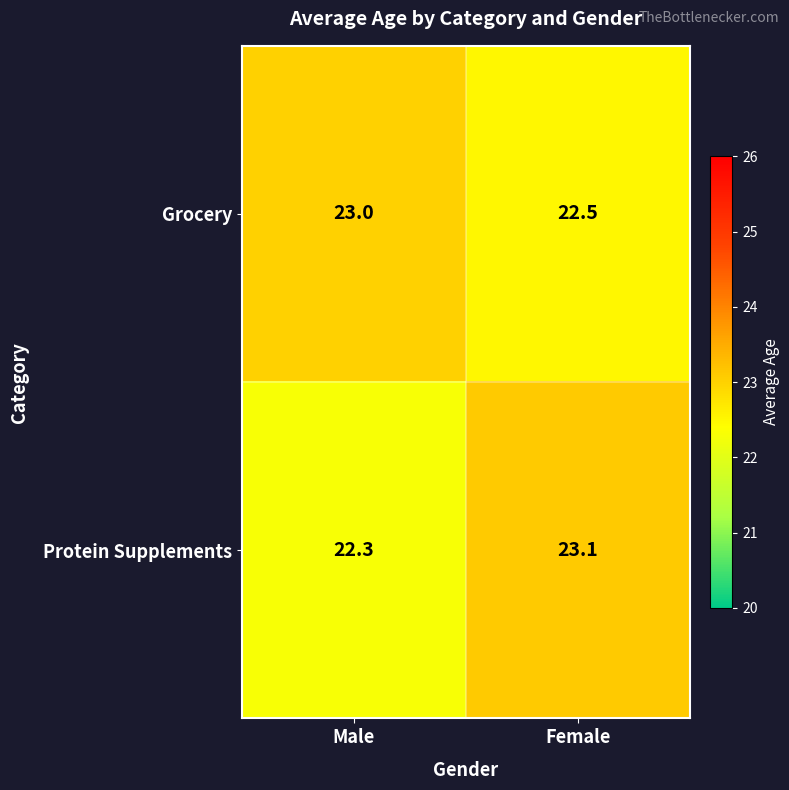

True or false: Grocery has a value of 39.4 at Female.

False